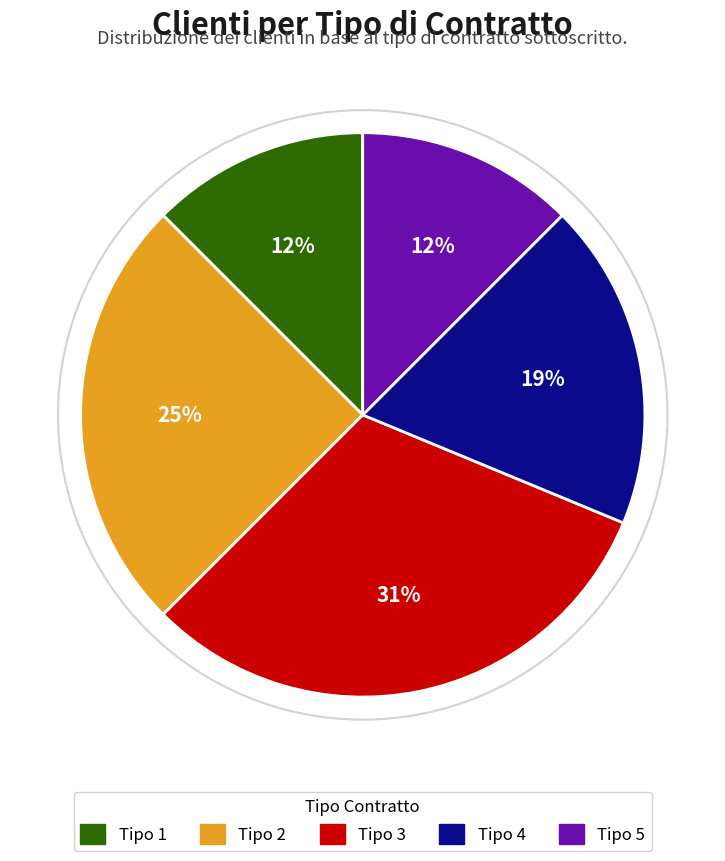

How many slices are in this pie chart?

5